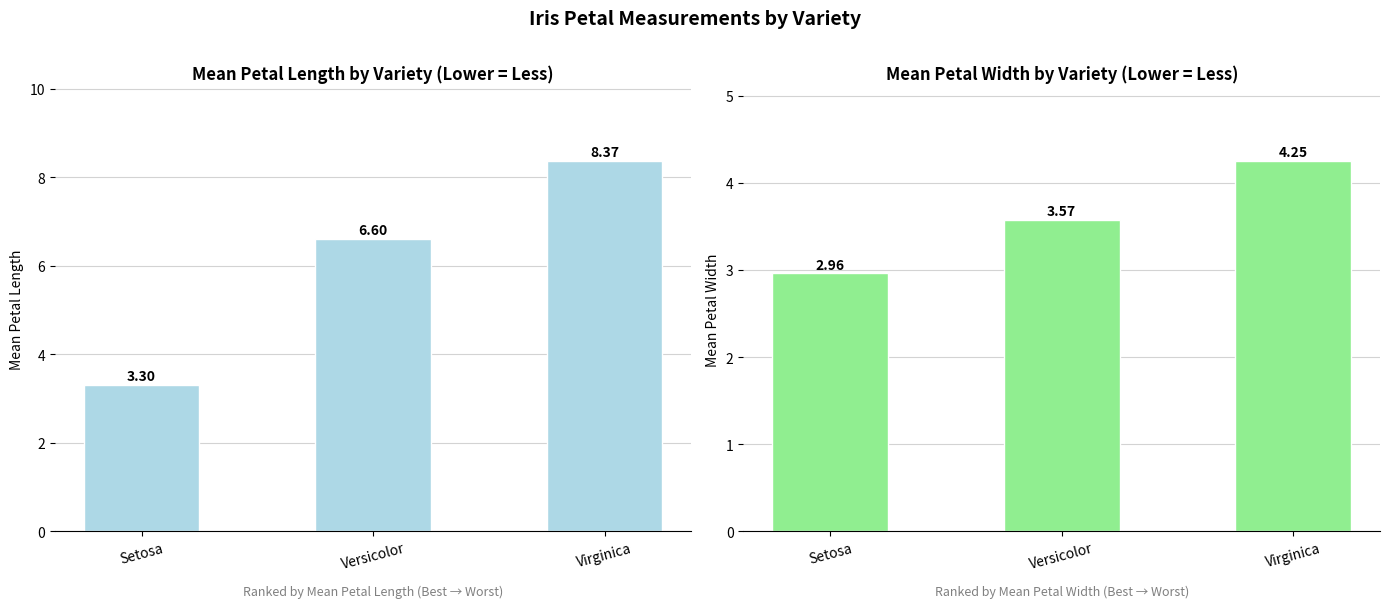

At which label does petal.width first exceed 3?

Versicolor